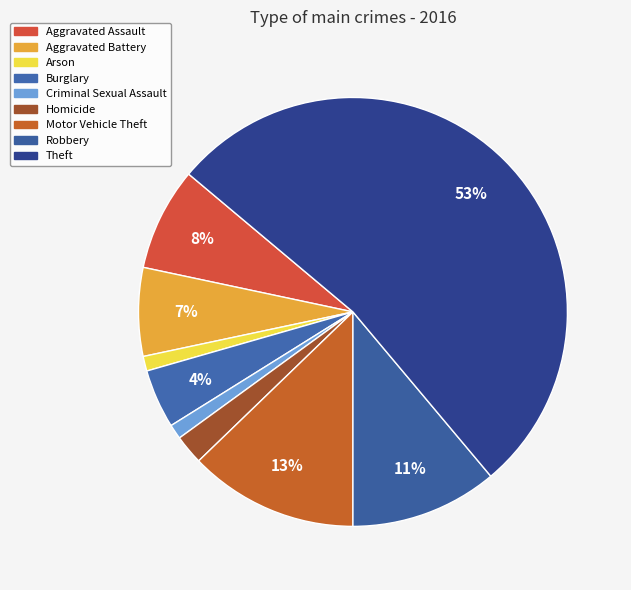

How many slices are in this pie chart?

9